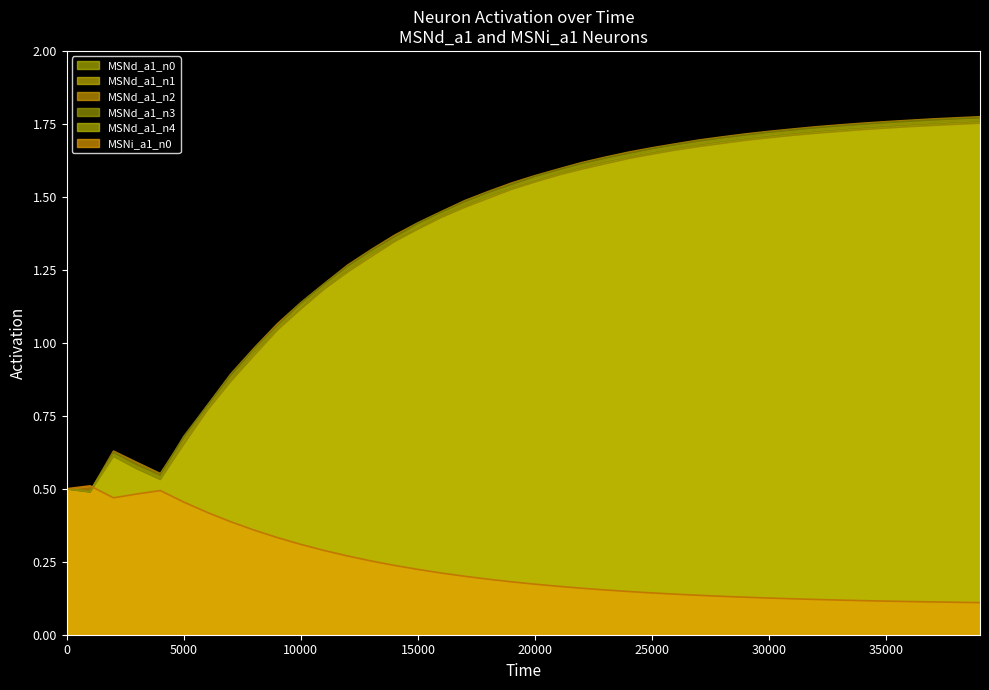

True or false: MSNd_a1_n3 and MSNd_a1_n1 cross at least once.

False